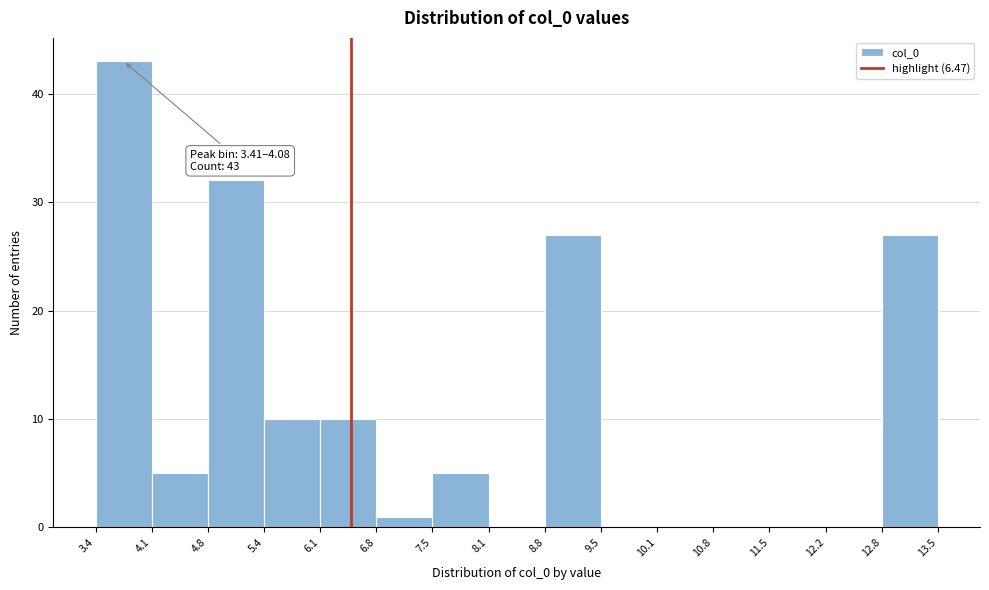

Which range on the x-axis has the tallest bar?

3.4 to 4.1